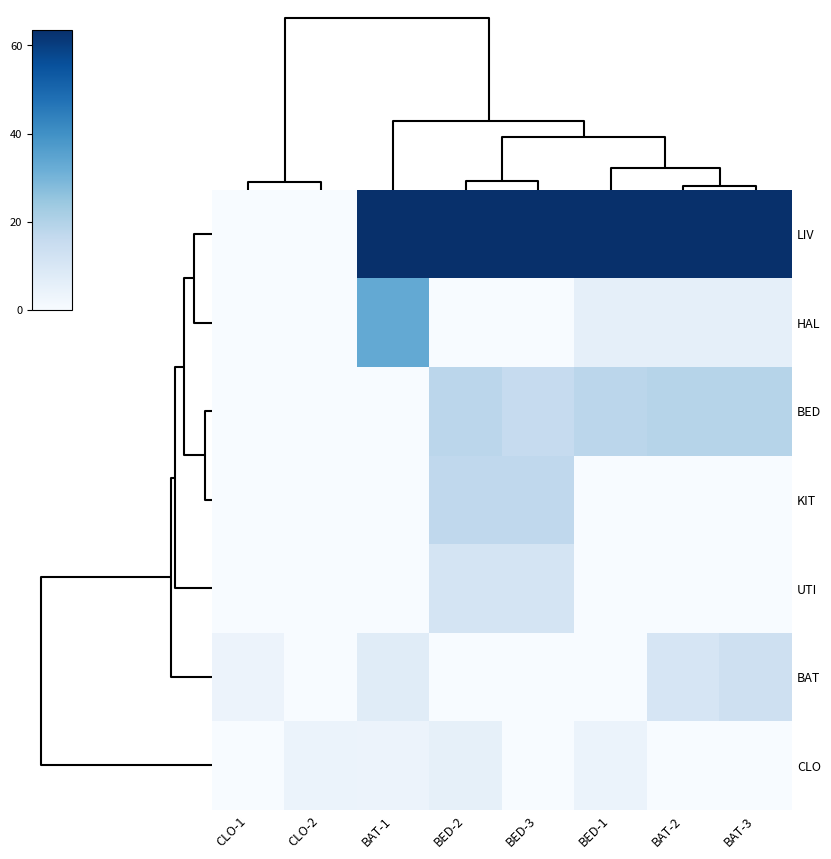

Reading left to right, what are all the values shown in this chart?

LIV: CLO-1=0.0	CLO-2=0.0	BAT-1=63.6	BED-2=63.6	BED-3=63.6	BED-1=63.6	BAT-2=63.6	BAT-3=63.6
HAL: CLO-1=0.0	CLO-2=0.0	BAT-1=33.2	BED-2=0.0	BED-3=0.0	BED-1=5.7	BAT-2=5.7	BAT-3=5.7
BED: CLO-1=0.0	CLO-2=0.0	BAT-1=0.0	BED-2=18.1	BED-3=15.8	BED-1=18.1	BAT-2=19.1	BAT-3=19.1
KIT: CLO-1=0.0	CLO-2=0.0	BAT-1=0.0	BED-2=17.1	BED-3=17.1	BED-1=0.0	BAT-2=0.0	BAT-3=0.0
UTI: CLO-1=0.0	CLO-2=0.0	BAT-1=0.0	BED-2=11.4	BED-3=11.4	BED-1=0.0	BAT-2=0.0	BAT-3=0.0
BAT: CLO-1=3.6	CLO-2=0.0	BAT-1=7.4	BED-2=0.0	BED-3=0.0	BED-1=0.0	BAT-2=10.6	BAT-3=13.3
CLO: CLO-1=0.0	CLO-2=3.9	BAT-1=3.6	BED-2=5.5	BED-3=0.0	BED-1=3.9	BAT-2=0.0	BAT-3=0.0